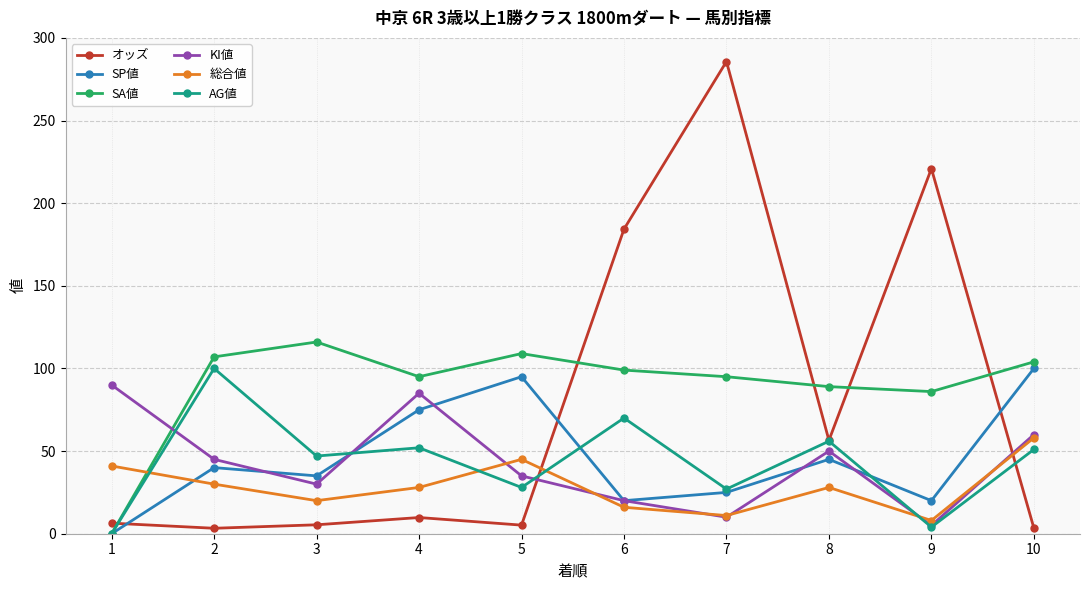

What is the lowest value of the 総合値 series?

8.0